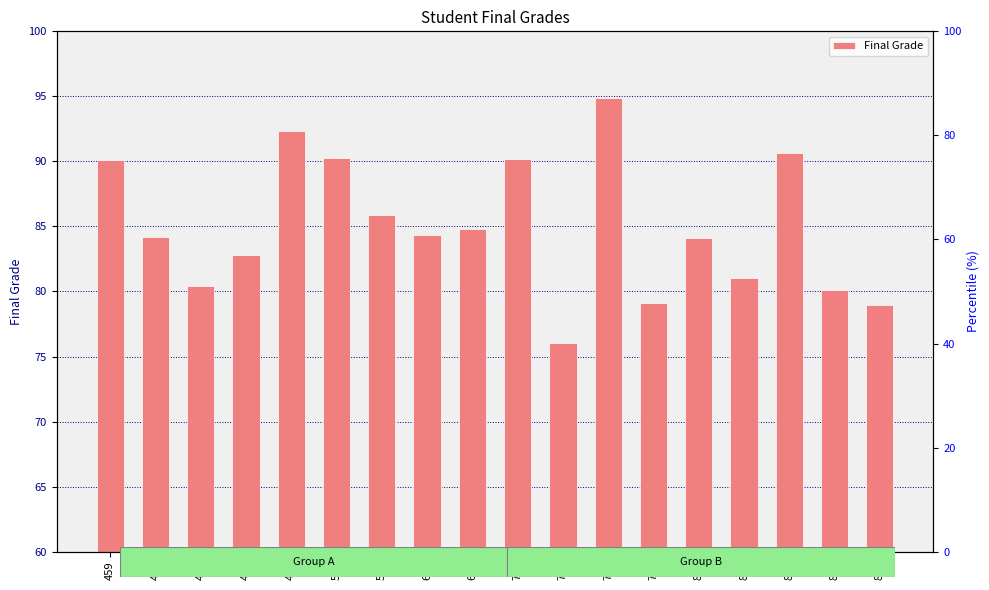

What is the average value?

85.0